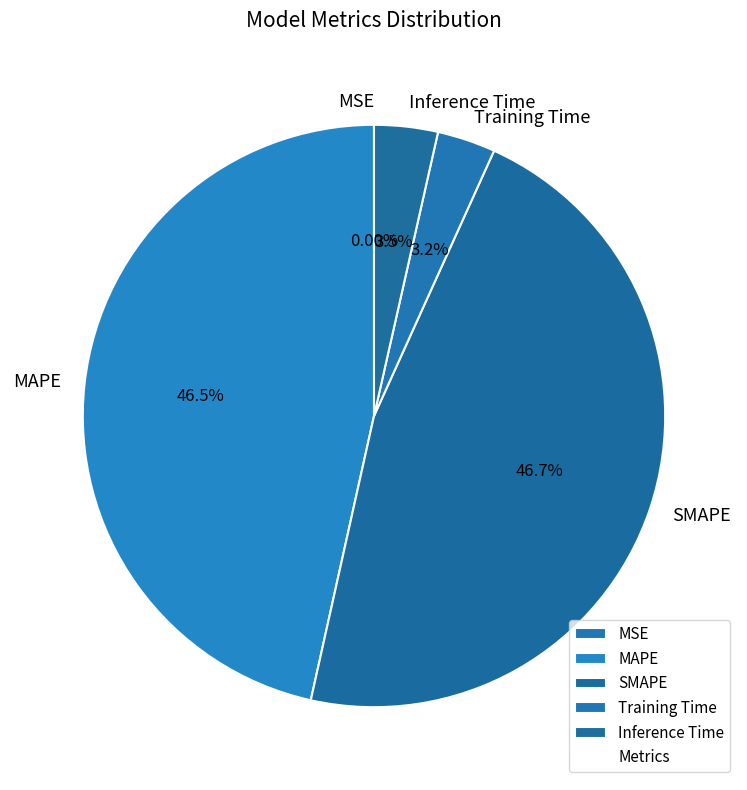

What portion of the pie excludes Inference Time?

96.5%